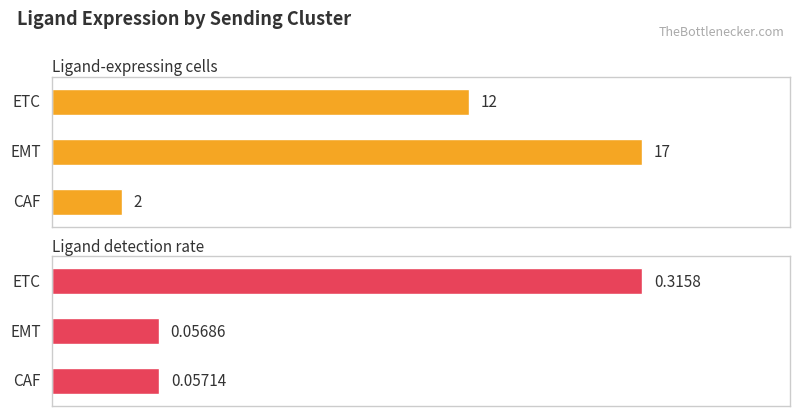

Which category has the lowest value in the Ligand detection rate series?

EMT